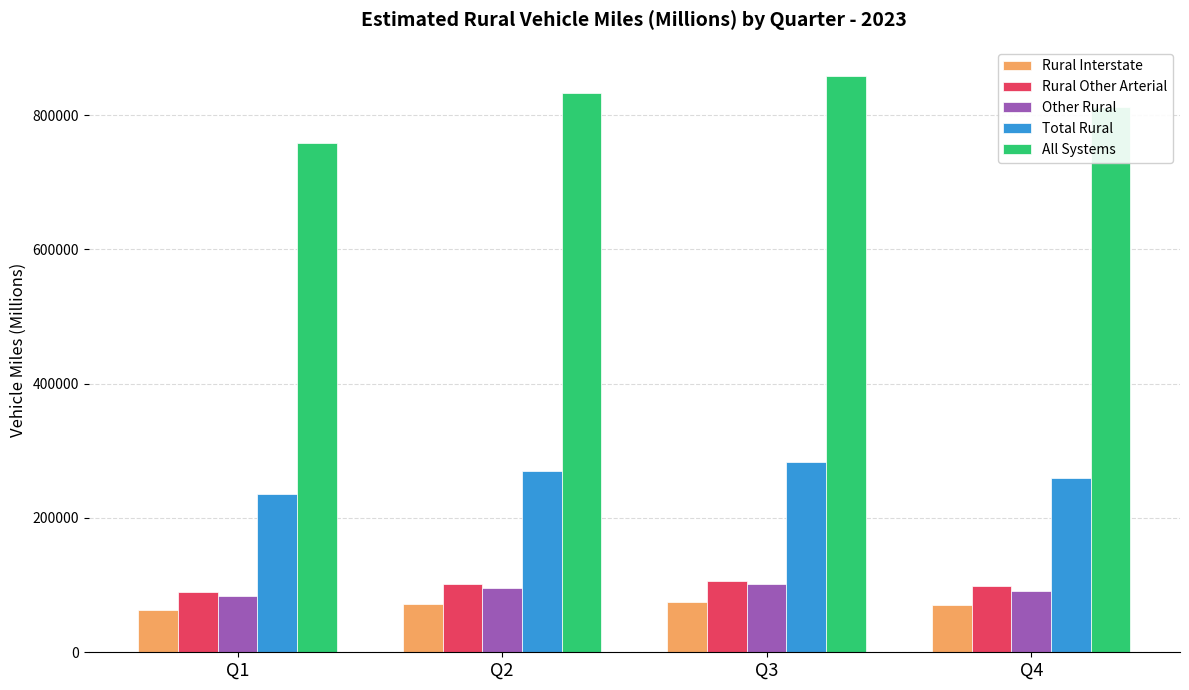

What is the minimum value shown in the chart?

62600